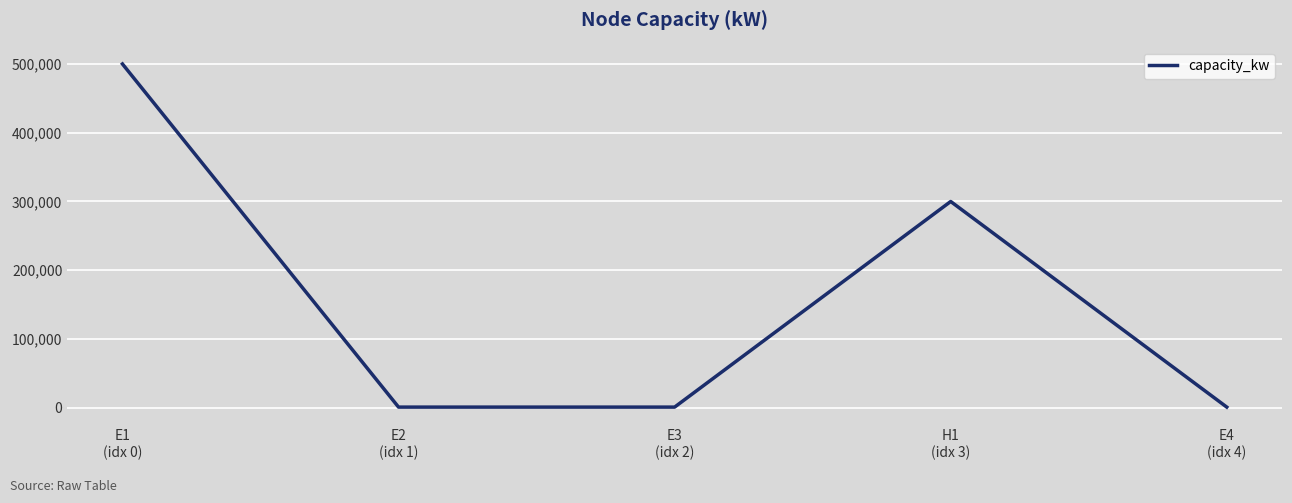

Where is the data nearest to the value 250500?

H1
(idx 3)